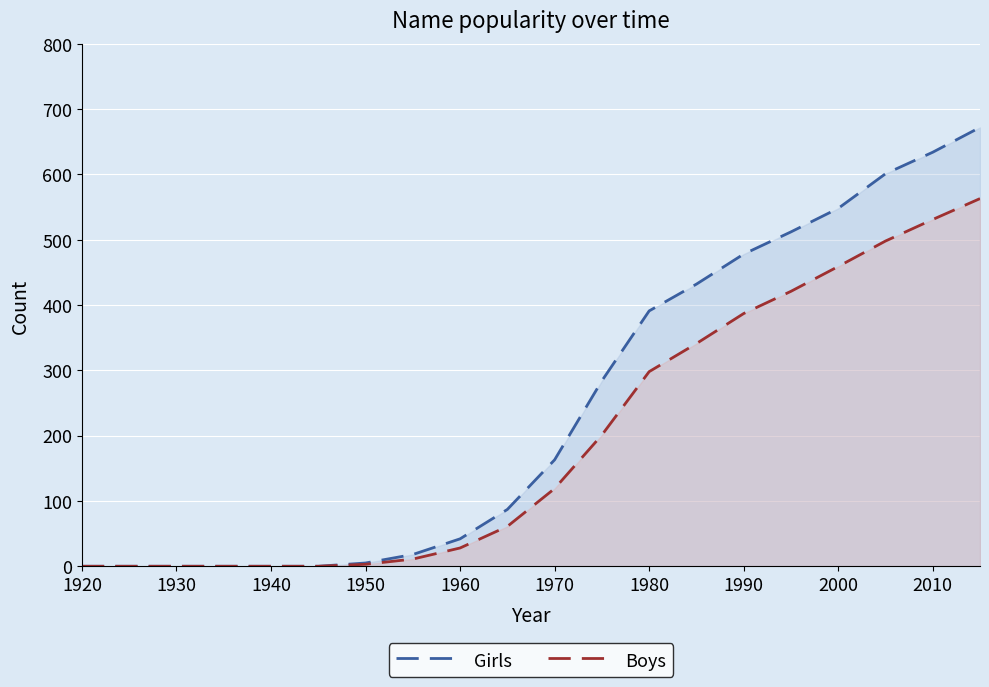

At how many categories does at least one series exceed 647?

1